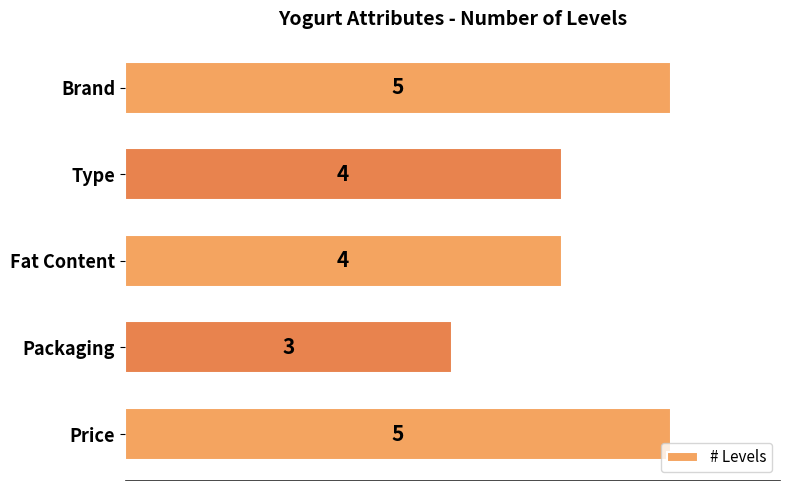

What is the ratio of the value at Type to the value at Packaging?

1.3